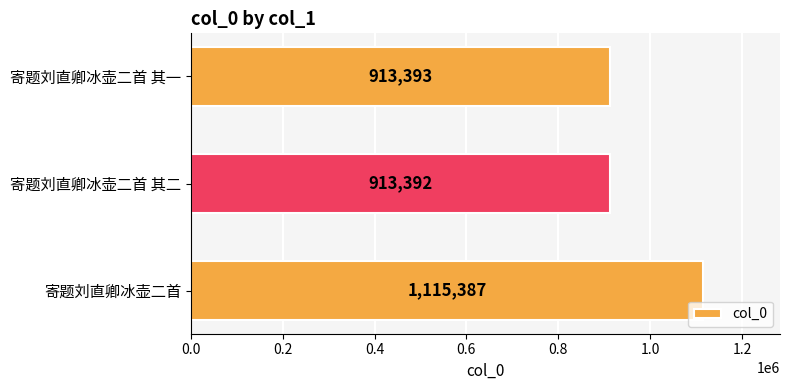

What is the change in value from 寄题刘直卿冰壶二首 其二 to 寄题刘直卿冰壶二首 其一?

+1